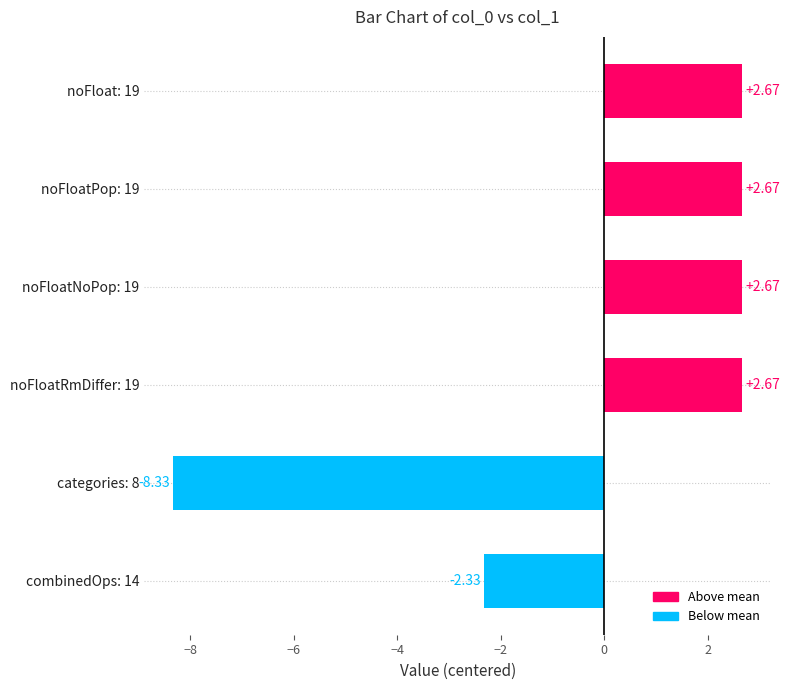

What is the sum of the values at combinedOps: 14 and noFloatRmDiffer: 19?

0.3